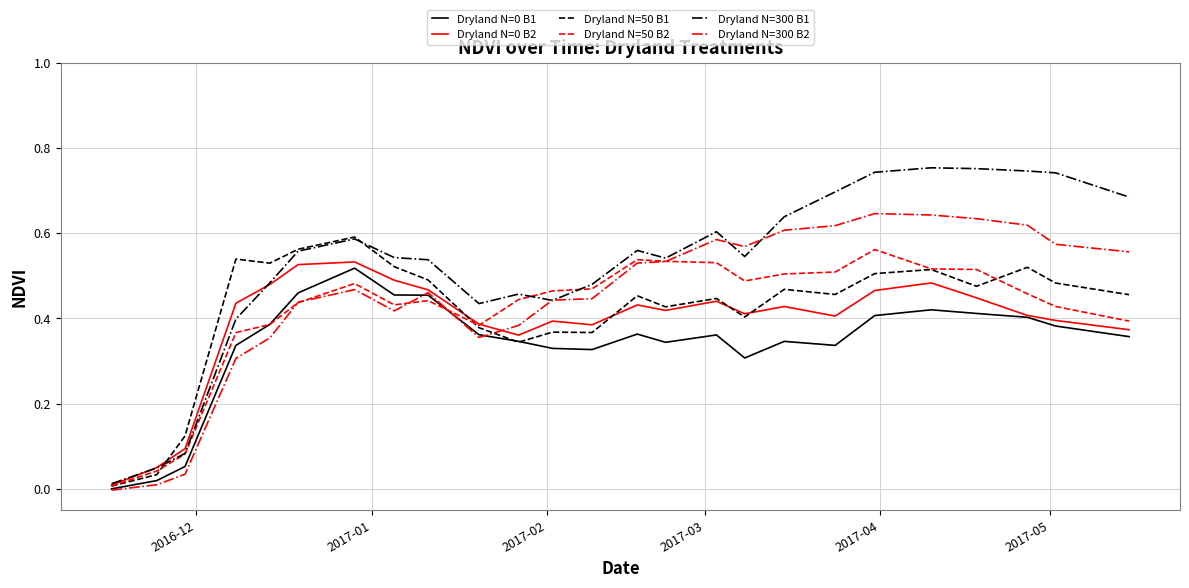

Which series has the largest range (max minus min)?

Dryland N=300 B1